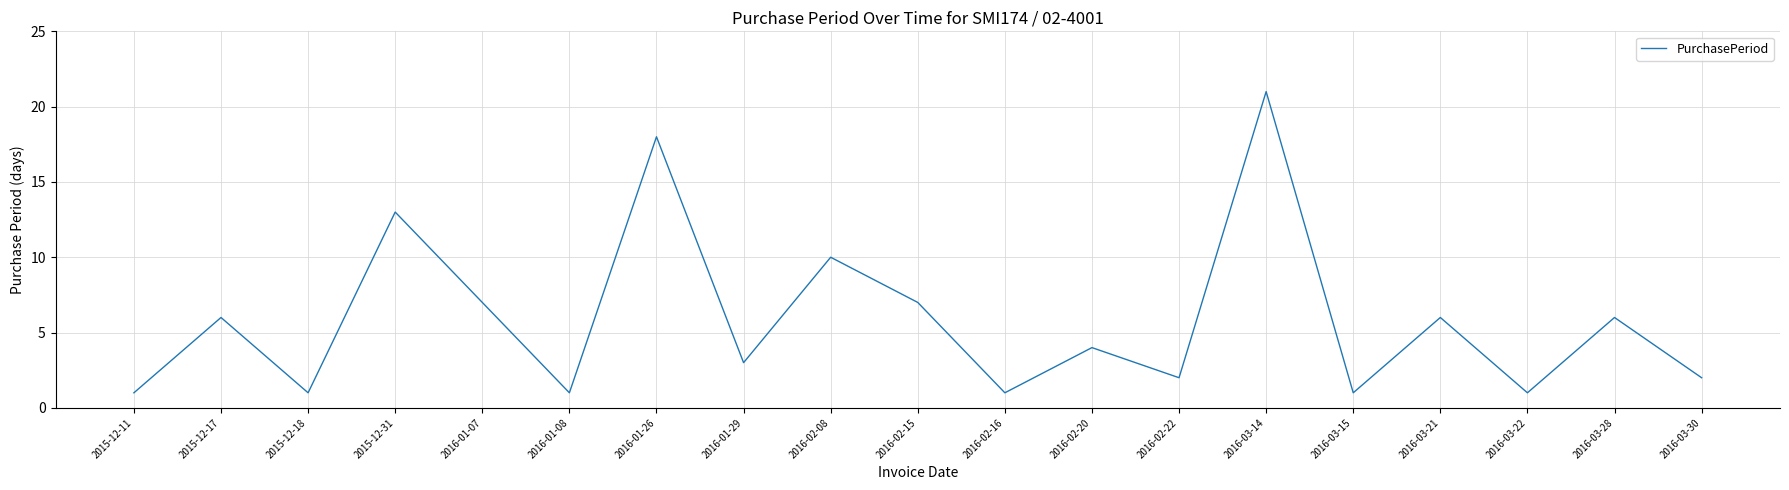

How many lines are shown in the chart?

1